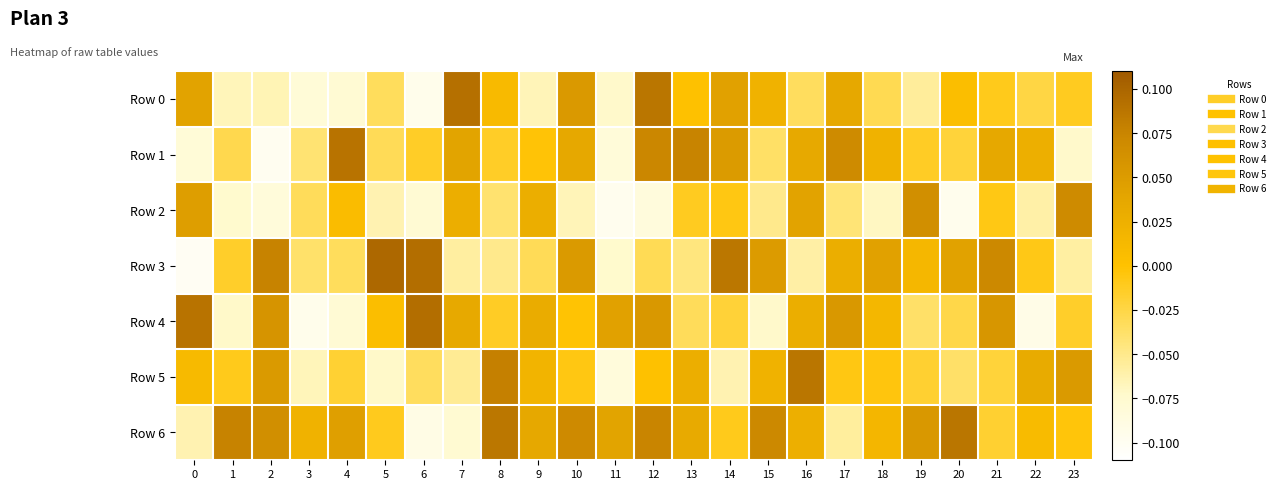

Rank the series at 8 from highest to lowest value.

Row 6, Row 5, Row 0, Row 4, Row 1, Row 2, Row 3